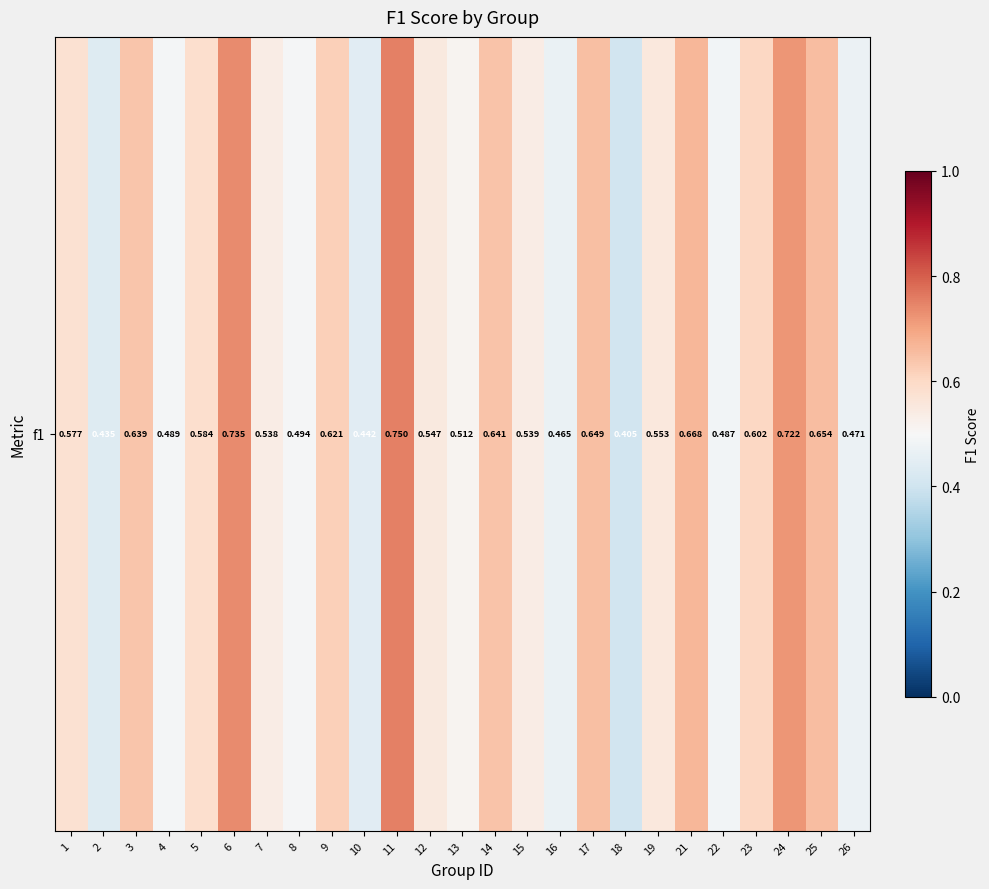

What is the difference between the maximum and minimum values?

0.3